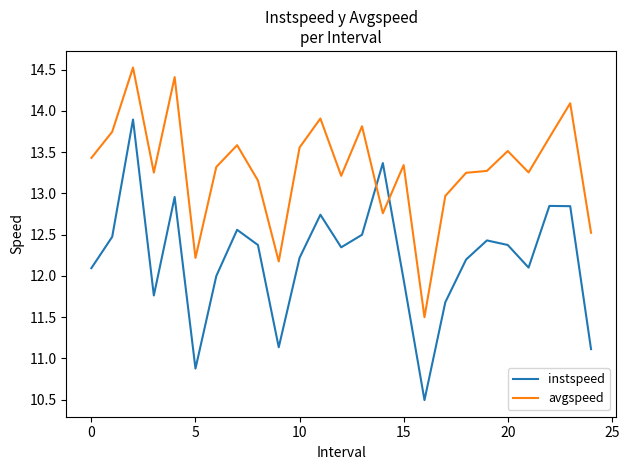

What is the difference between the maximum and minimum values in the avgspeed series?

3.0